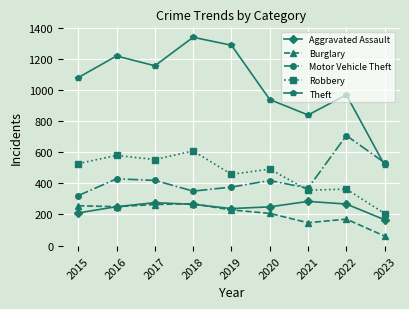

The Motor Vehicle Theft series shows 532 at 2023. True or false?

True